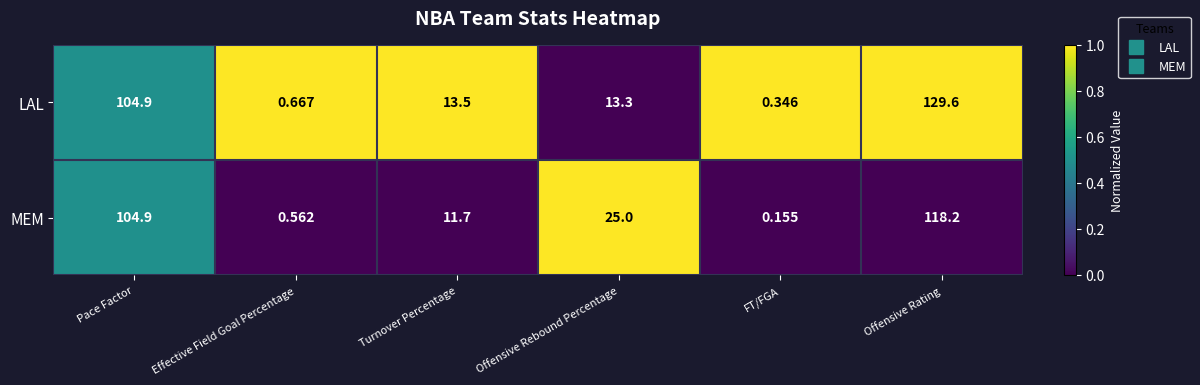

How many series are shown in this chart?

2